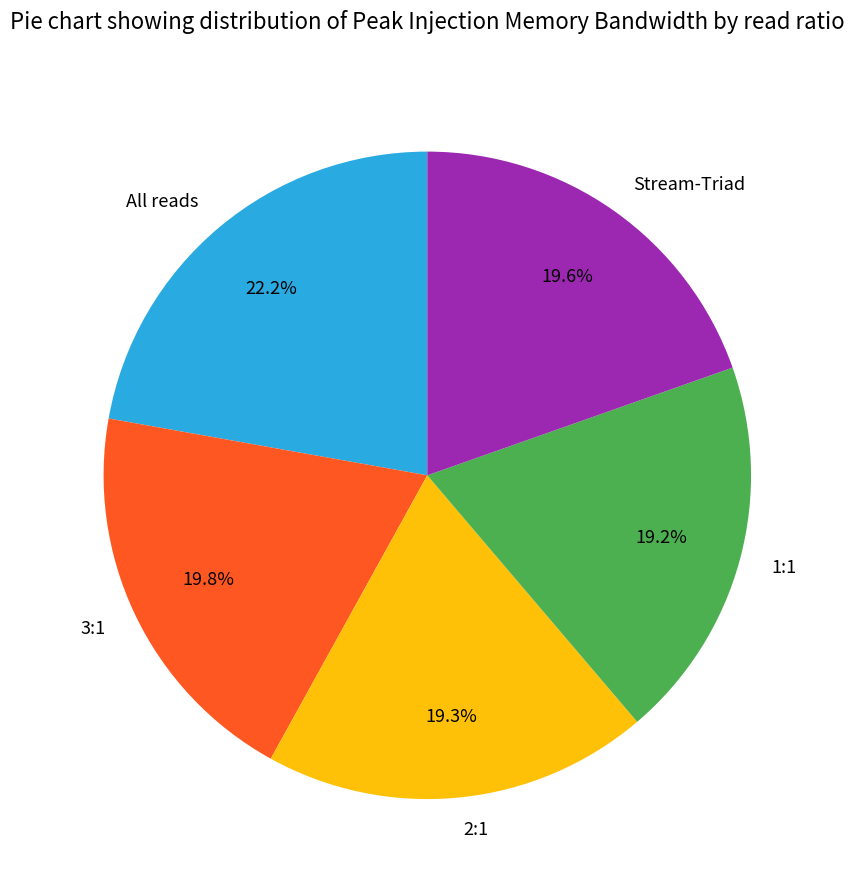

Does any single category account for the majority?

No